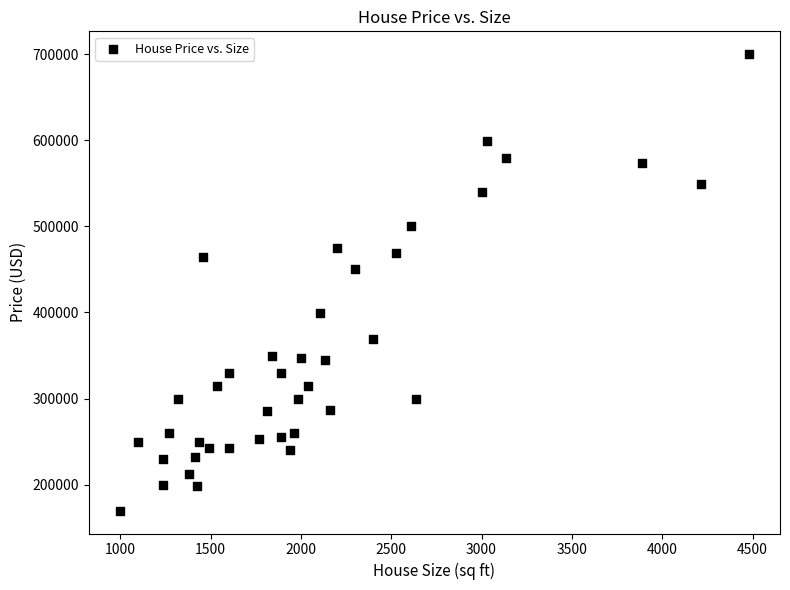

What is the range of Y values (max minus min)?

530000